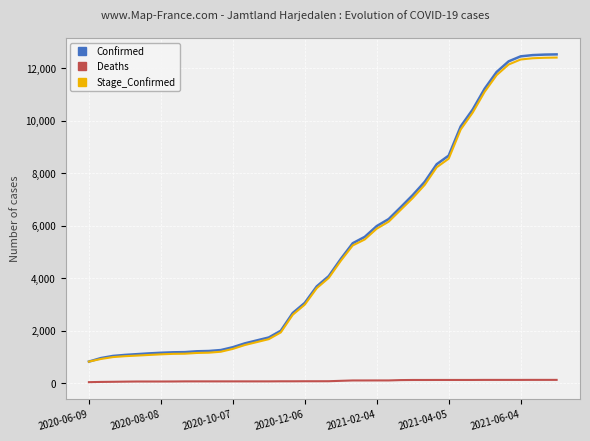

True or false: Deaths and Confirmed intersect in this chart.

False